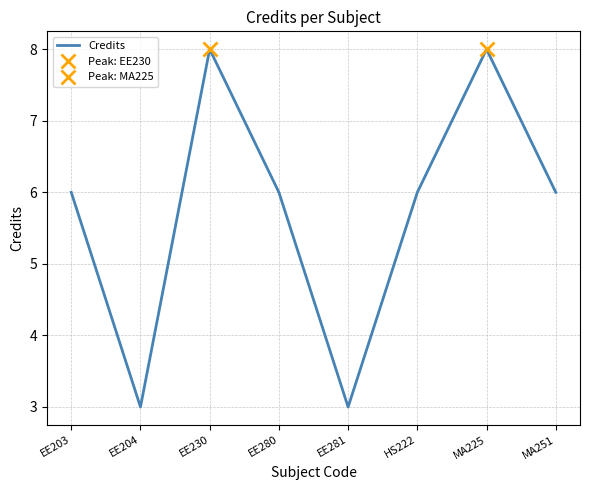

What is the value of the 8th point from the left?

6